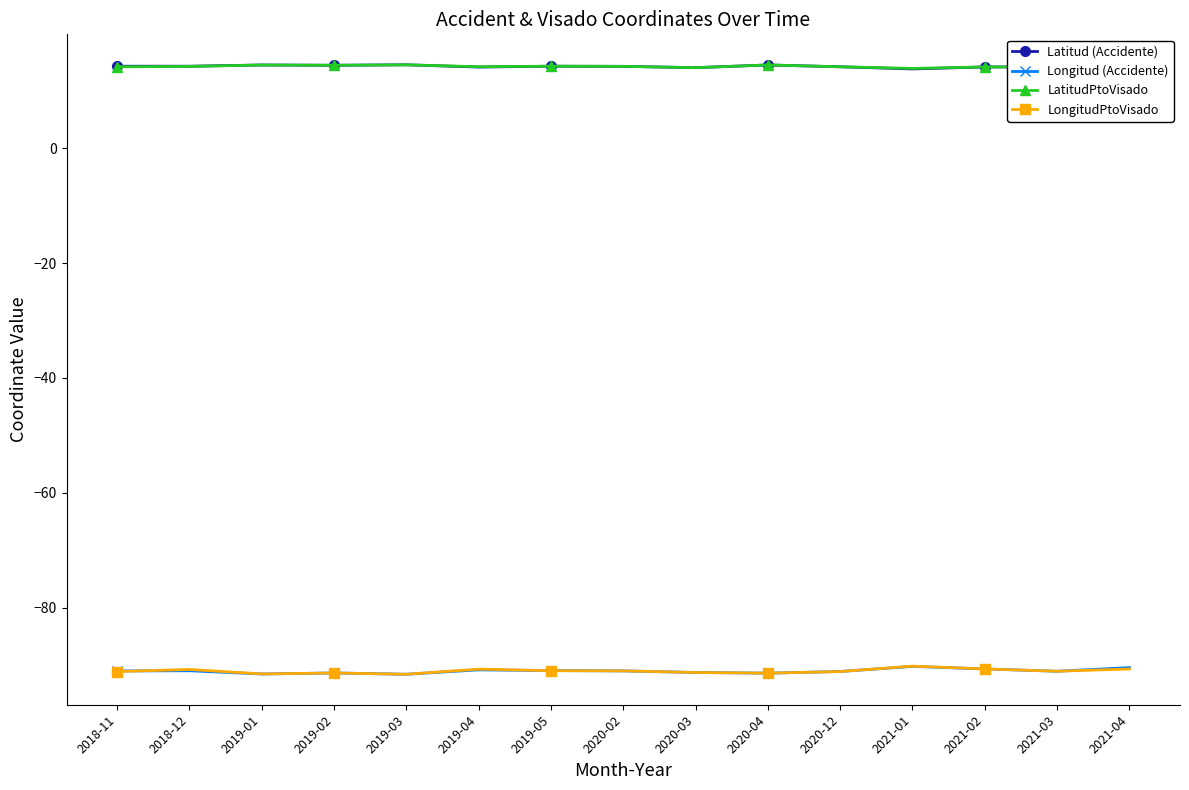

How many categories are shown in the chart?

15